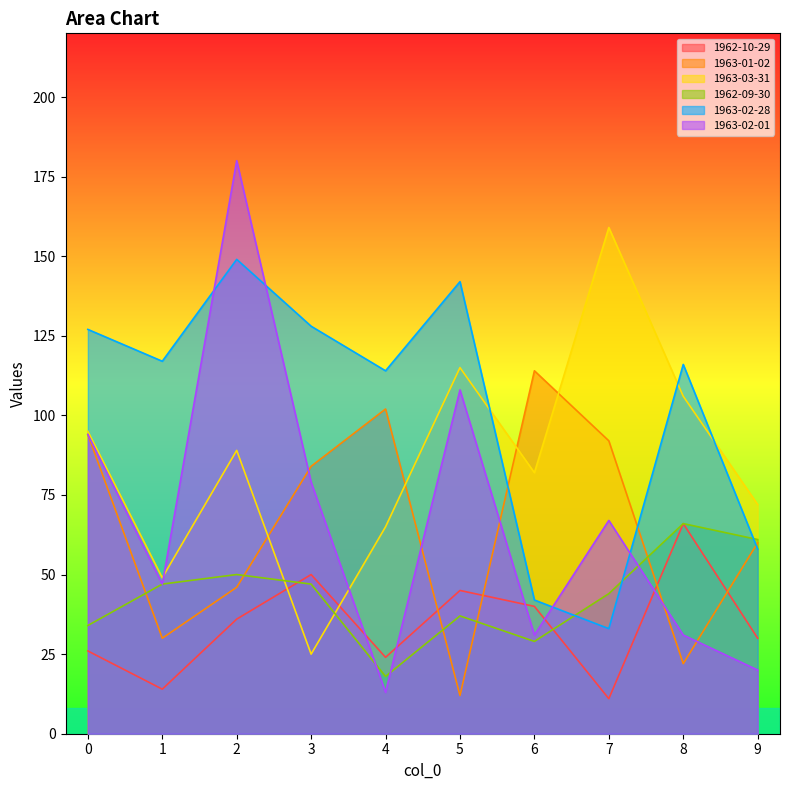

At how many categories does at least one series exceed 11?

10